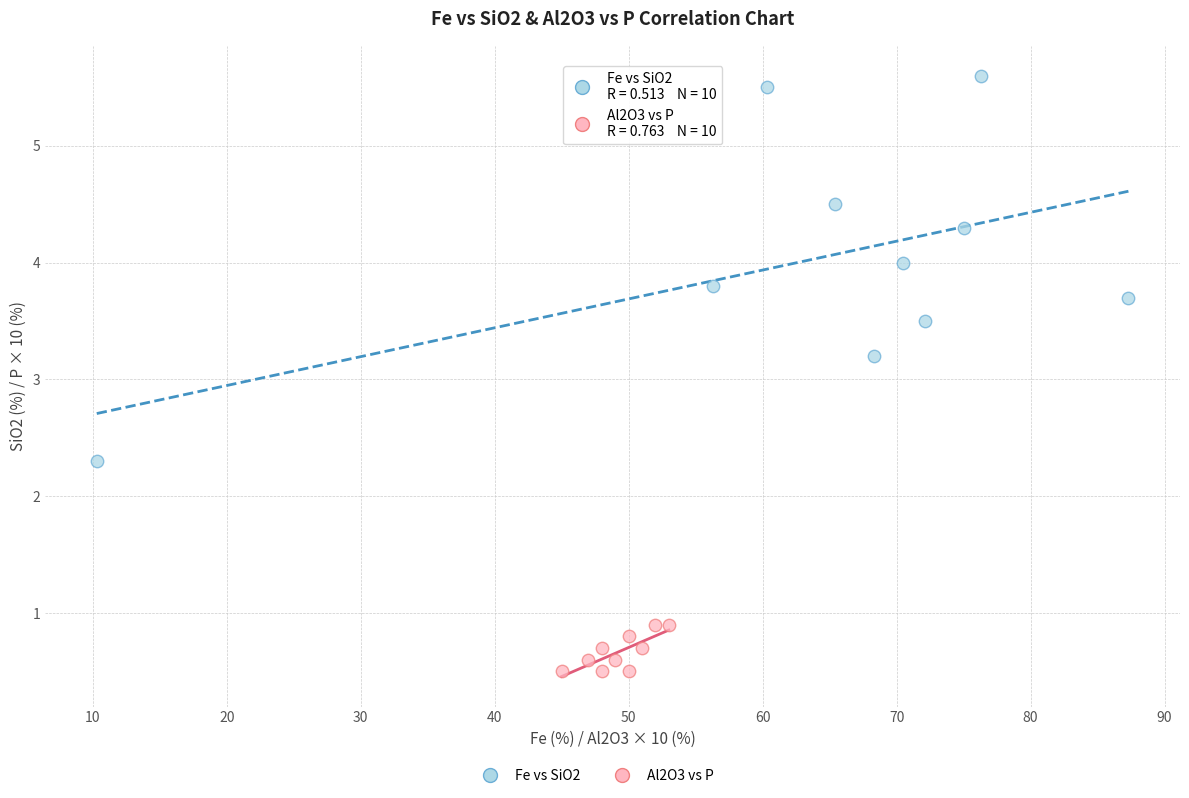

Which series contains the highest Y value?

Fe vs SiO2